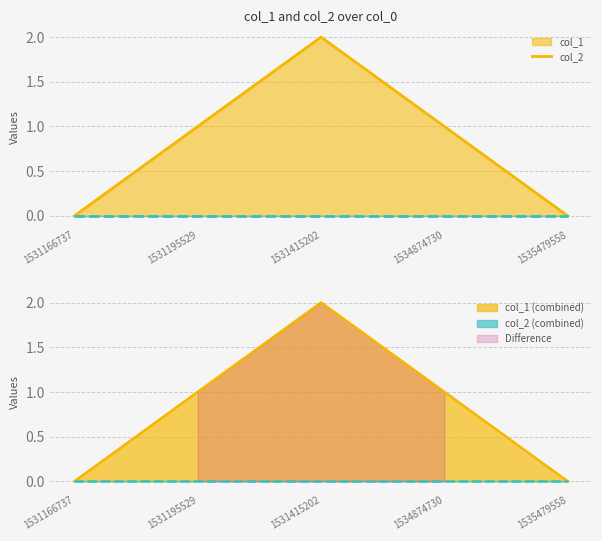

Count the values in the range 0 to 1.

4